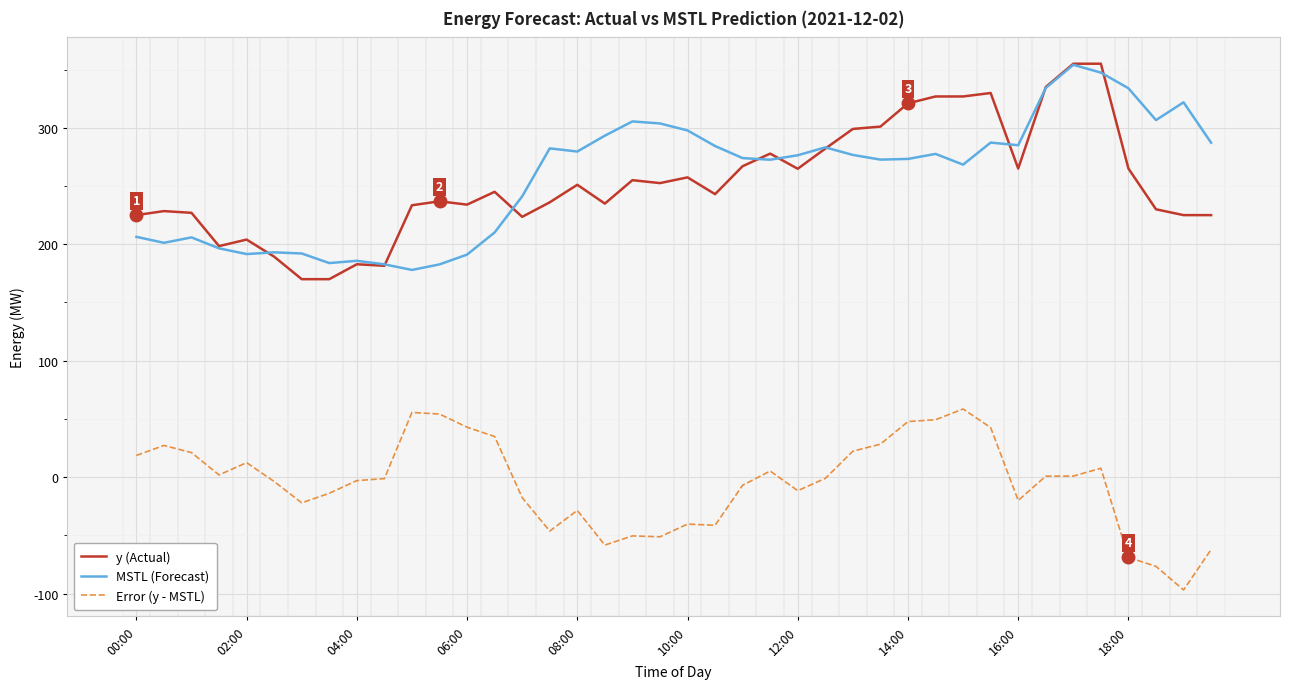

What is the minimum value shown in the chart?

-96.8